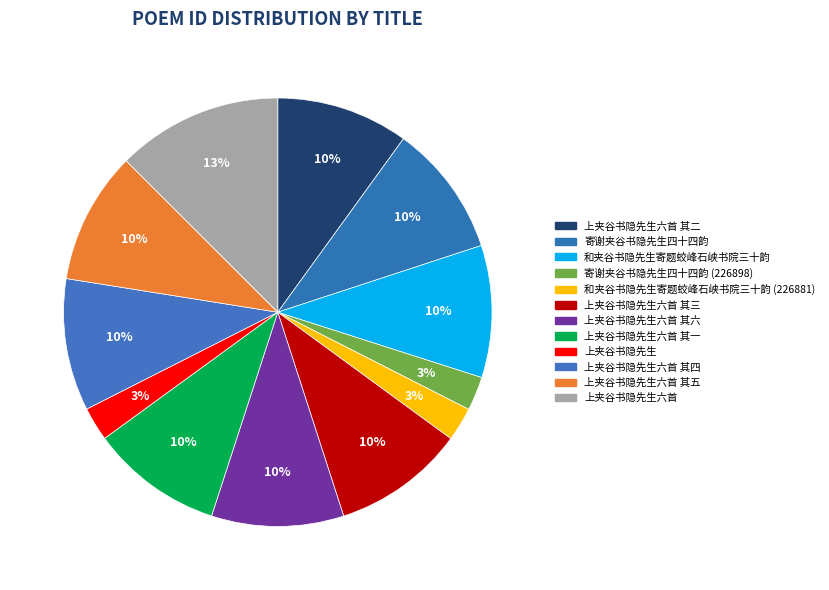

How many slices are in this pie chart?

12